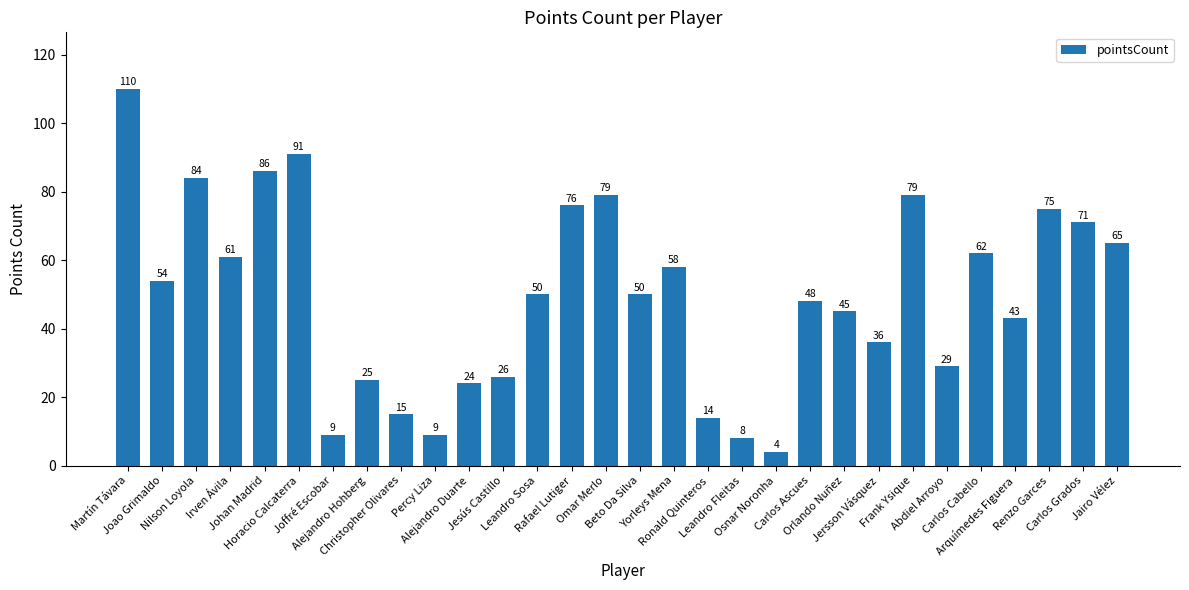

At which label does the data first exceed 50?

Martín Távara